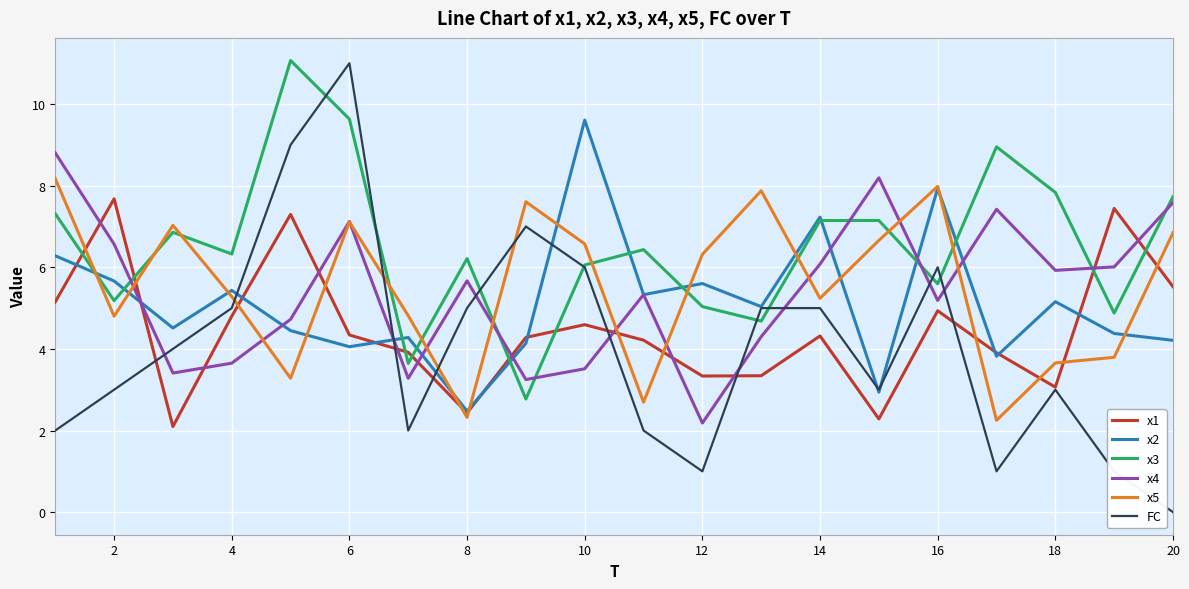

What is the highest value of the FC series?

11.0